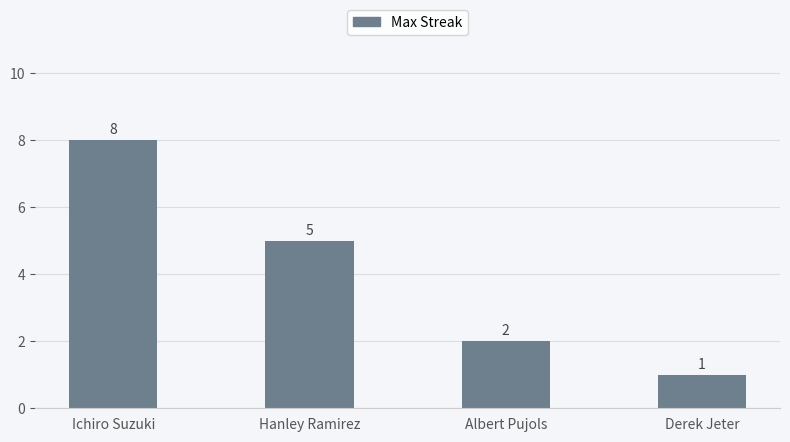

Rank the categories by value from highest to lowest.

Ichiro Suzuki, Hanley Ramirez, Albert Pujols, Derek Jeter